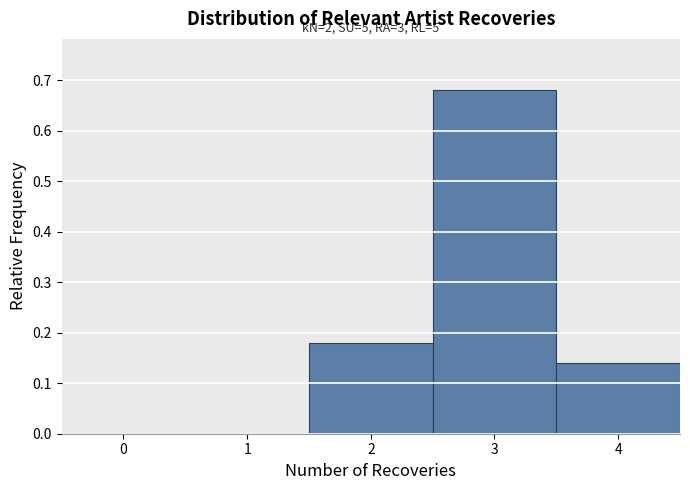

Over which range of the x-axis is the bar tallest?

2.5 to 3.5